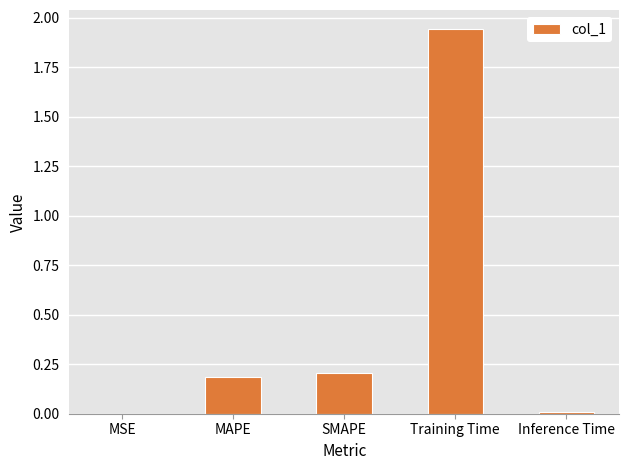

Which has a higher value, Inference Time or MAPE?

MAPE